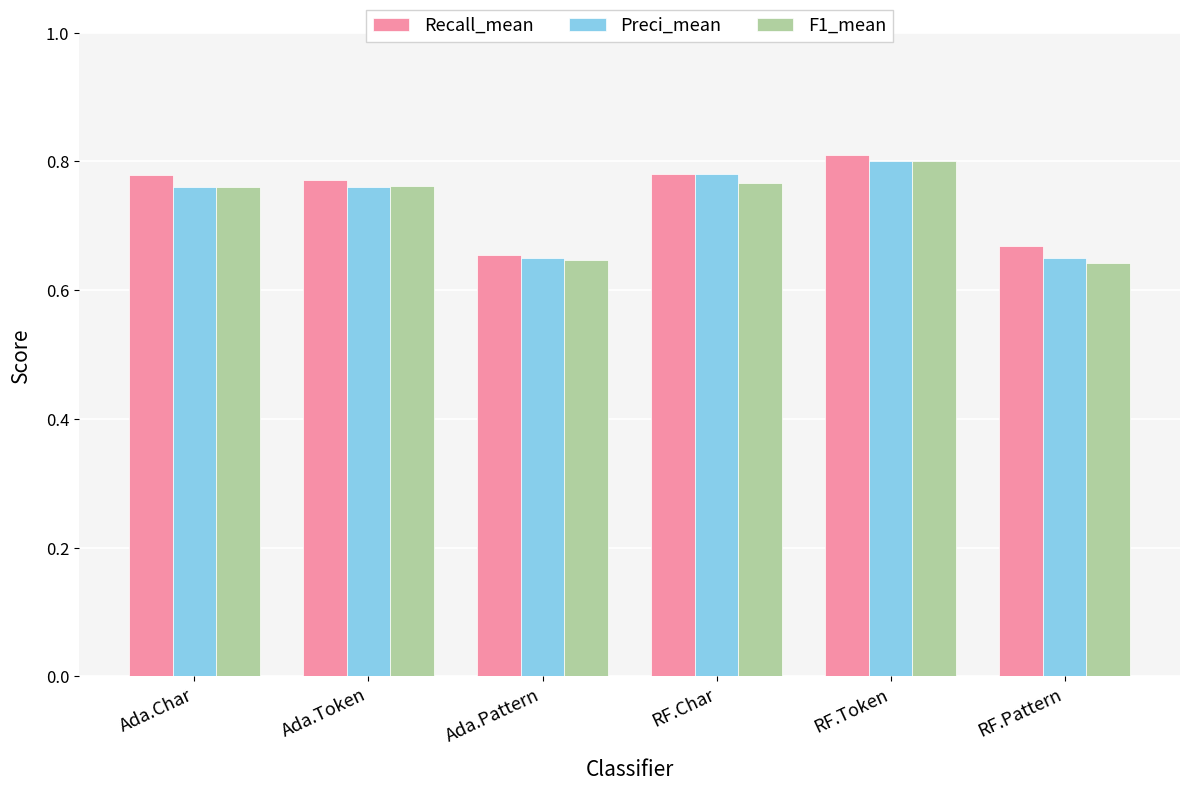

Is it true that Preci_mean equals 1.1 at Ada.Pattern?

False